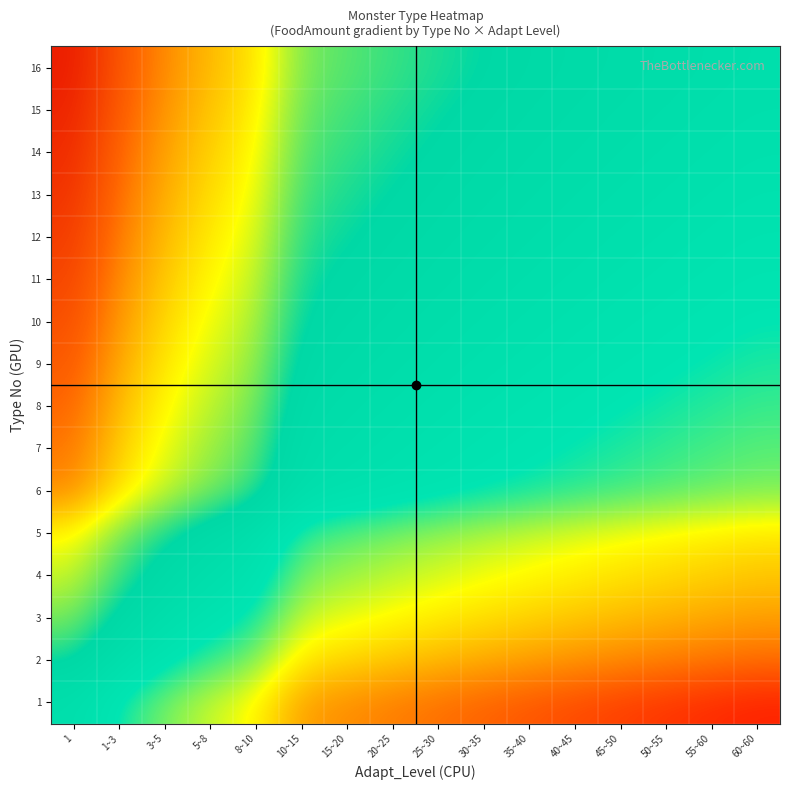

Reading left to right, extract all data points from this chart.

1: 1=0.0	1~3=-0.4	3~5=-0.7	5~8=-0.9	8~10=-1.1	10~15=-1.6	15~20=-1.7	20~25=-1.8	25~30=-1.9	30~35=-1.9	35~40=-2.0	40~45=-2.1	45~50=-2.1	50~55=-2.2	55~60=-2.3	60~60=-2.3
2: 1=0.4	1~3=0.0	3~5=-0.3	5~8=-0.5	8~10=-0.7	10~15=-1.2	15~20=-1.3	20~25=-1.4	25~30=-1.5	30~35=-1.5	35~40=-1.6	40~45=-1.7	45~50=-1.7	50~55=-1.8	55~60=-1.8	60~60=-1.9
3: 1=0.7	1~3=0.3	3~5=0.0	5~8=-0.2	8~10=-0.4	10~15=-0.9	15~20=-1.0	20~25=-1.1	25~30=-1.2	30~35=-1.3	35~40=-1.3	40~45=-1.4	45~50=-1.4	50~55=-1.5	55~60=-1.6	60~60=-1.6
4: 1=0.9	1~3=0.5	3~5=0.2	5~8=0.0	8~10=-0.2	10~15=-0.7	15~20=-0.8	20~25=-0.9	25~30=-1.0	30~35=-1.0	35~40=-1.1	40~45=-1.2	45~50=-1.2	50~55=-1.3	55~60=-1.3	60~60=-1.4
5: 1=1.1	1~3=0.7	3~5=0.4	5~8=0.2	8~10=0.0	10~15=-0.5	15~20=-0.6	20~25=-0.7	25~30=-0.8	30~35=-0.8	35~40=-0.9	40~45=-1.0	45~50=-1.0	50~55=-1.1	55~60=-1.2	60~60=-1.2
6: 1=1.6	1~3=1.2	3~5=0.9	5~8=0.7	8~10=0.5	10~15=0.0	15~20=-0.1	20~25=-0.2	25~30=-0.3	30~35=-0.3	35~40=-0.4	40~45=-0.5	45~50=-0.5	50~55=-0.6	55~60=-0.6	60~60=-0.7
7: 1=1.7	1~3=1.3	3~5=1.0	5~8=0.8	8~10=0.6	10~15=0.1	15~20=0.0	20~25=-0.1	25~30=-0.2	30~35=-0.2	35~40=-0.3	40~45=-0.4	45~50=-0.4	50~55=-0.5	55~60=-0.5	60~60=-0.6
8: 1=1.8	1~3=1.4	3~5=1.1	5~8=0.9	8~10=0.7	10~15=0.2	15~20=0.1	20~25=0.0	25~30=-0.1	30~35=-0.2	35~40=-0.2	40~45=-0.3	45~50=-0.3	50~55=-0.4	55~60=-0.5	60~60=-0.5
9: 1=1.9	1~3=1.5	3~5=1.2	5~8=1.0	8~10=0.8	10~15=0.3	15~20=0.2	20~25=0.1	25~30=0.0	30~35=-0.1	35~40=-0.1	40~45=-0.2	45~50=-0.3	50~55=-0.3	55~60=-0.4	60~60=-0.4
10: 1=1.9	1~3=1.5	3~5=1.3	5~8=1.0	8~10=0.8	10~15=0.3	15~20=0.2	20~25=0.2	25~30=0.1	30~35=0.0	35~40=-0.1	40~45=-0.1	45~50=-0.2	50~55=-0.3	55~60=-0.3	60~60=-0.4
11: 1=2.0	1~3=1.6	3~5=1.3	5~8=1.1	8~10=0.9	10~15=0.4	15~20=0.3	20~25=0.2	25~30=0.1	30~35=0.1	35~40=0.0	40~45=-0.1	45~50=-0.1	50~55=-0.2	55~60=-0.2	60~60=-0.3
12: 1=2.1	1~3=1.7	3~5=1.4	5~8=1.2	8~10=1.0	10~15=0.5	15~20=0.4	20~25=0.3	25~30=0.2	30~35=0.1	35~40=0.1	40~45=0.0	45~50=-0.1	50~55=-0.1	55~60=-0.2	60~60=-0.2
13: 1=2.1	1~3=1.7	3~5=1.4	5~8=1.2	8~10=1.0	10~15=0.5	15~20=0.4	20~25=0.3	25~30=0.3	30~35=0.2	35~40=0.1	40~45=0.1	45~50=-0.0	50~55=-0.1	55~60=-0.1	60~60=-0.2
14: 1=2.2	1~3=1.8	3~5=1.5	5~8=1.3	8~10=1.1	10~15=0.6	15~20=0.5	20~25=0.4	25~30=0.3	30~35=0.3	35~40=0.2	40~45=0.1	45~50=0.1	50~55=0.0	55~60=-0.1	60~60=-0.1
15: 1=2.3	1~3=1.8	3~5=1.6	5~8=1.3	8~10=1.2	10~15=0.6	15~20=0.5	20~25=0.5	25~30=0.4	30~35=0.3	35~40=0.2	40~45=0.2	45~50=0.1	50~55=0.1	55~60=0.0	60~60=-0.1
16: 1=2.3	1~3=1.9	3~5=1.6	5~8=1.4	8~10=1.2	10~15=0.7	15~20=0.6	20~25=0.5	25~30=0.4	30~35=0.4	35~40=0.3	40~45=0.2	45~50=0.2	50~55=0.1	55~60=0.1	60~60=0.0